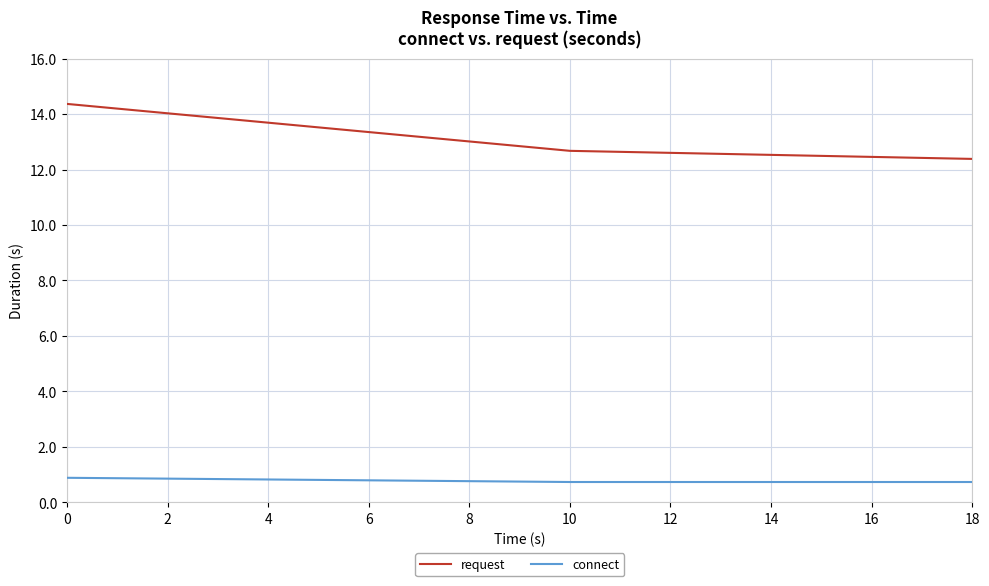

Does the chart have visible grid lines?

Yes